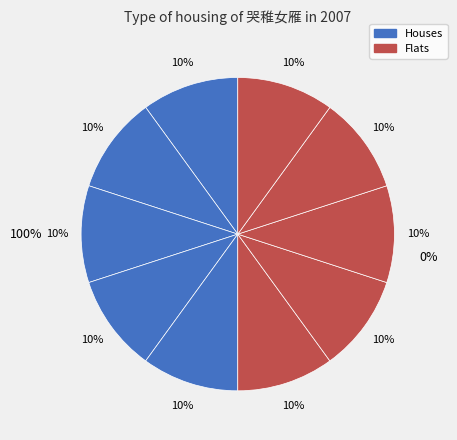

What percentage is the 哭稚女雁 其十 slice, to the nearest percent?

10%